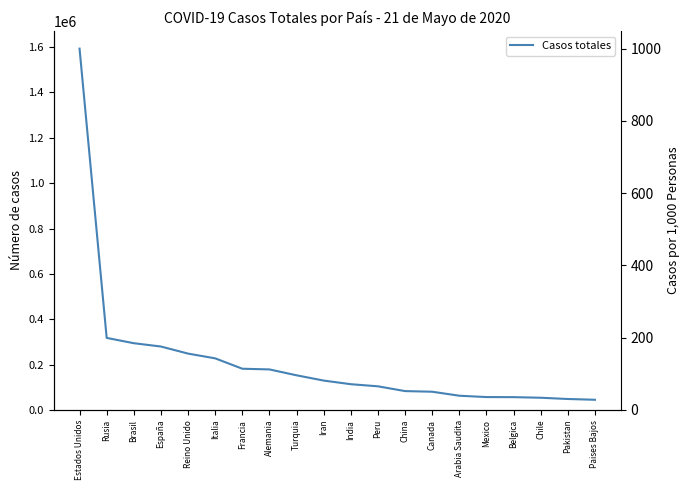

What position from the right is Brasil?

18